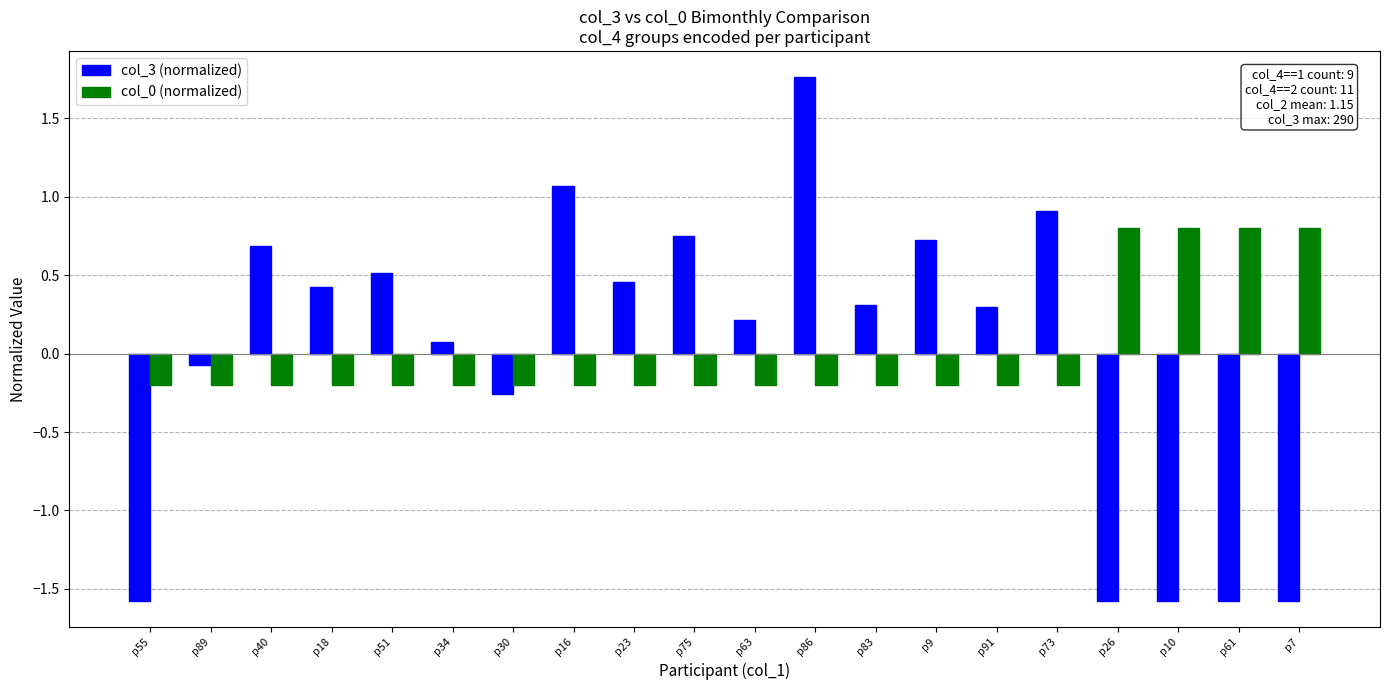

Does the chart contain stacked bars?

No